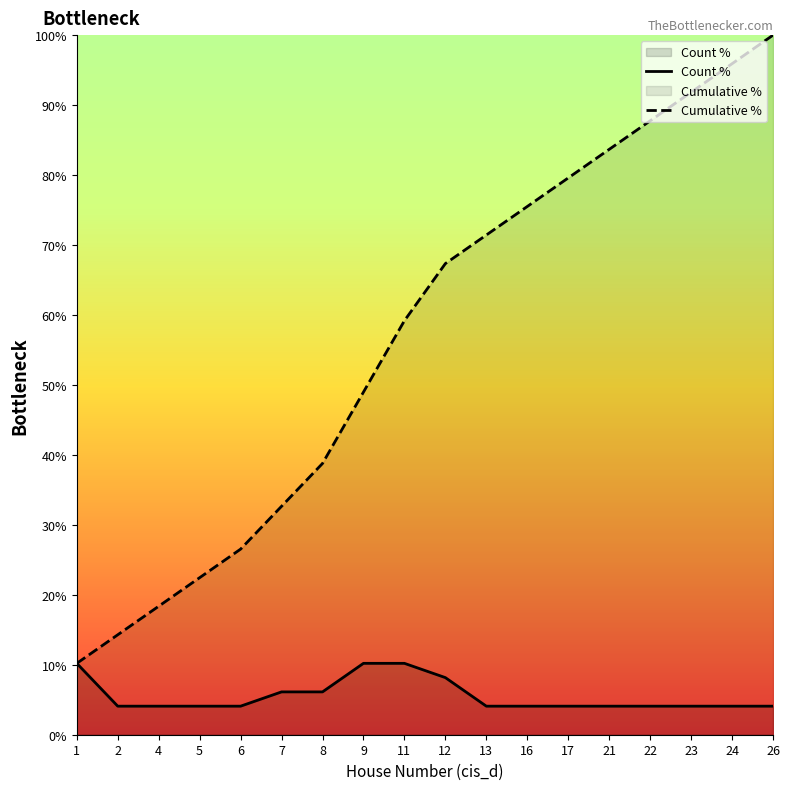

How many data points does each series have?

18